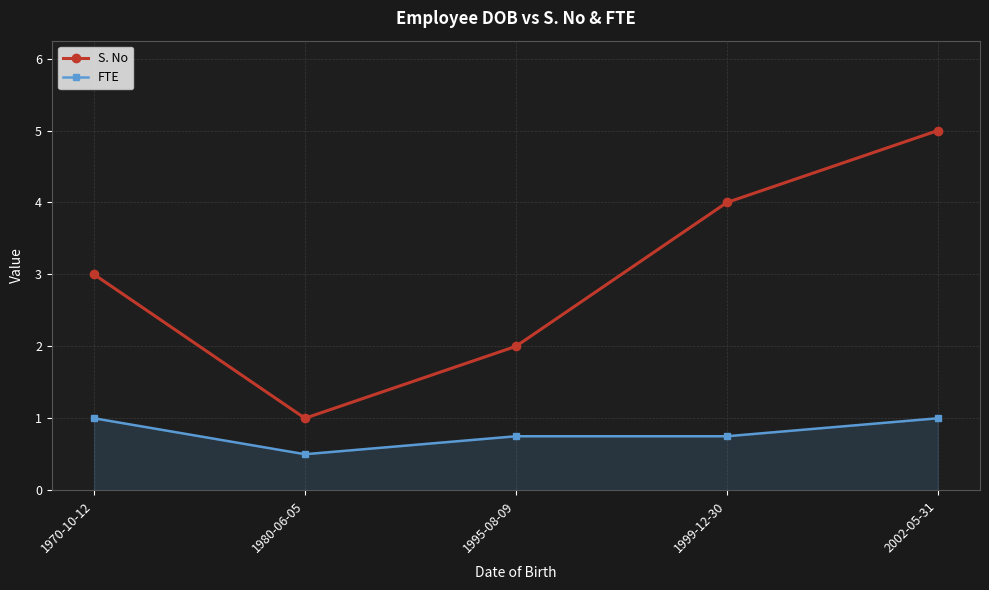

At which label is S. No closest to 3?

1970-10-12